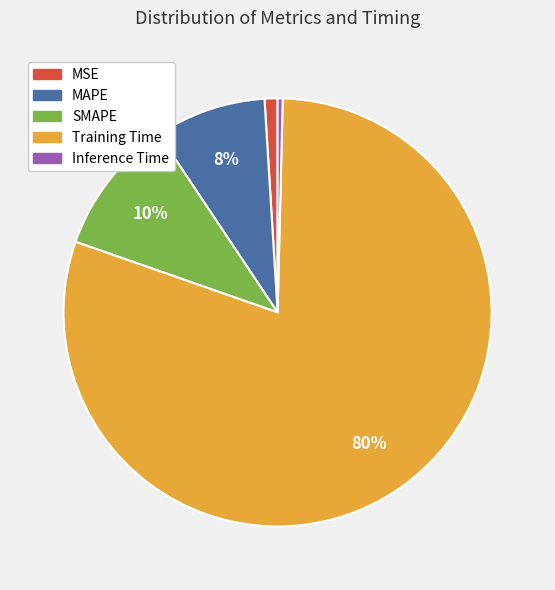

Does Training Time represent more than half of the total?

Yes